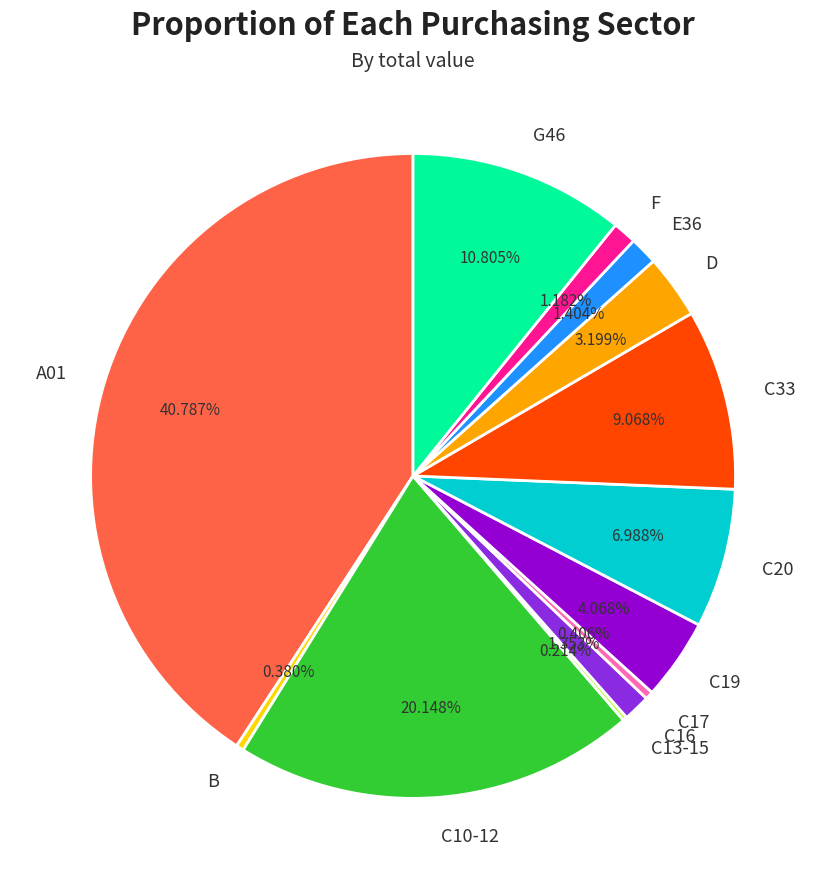

What is the largest slice in the pie chart?

A01